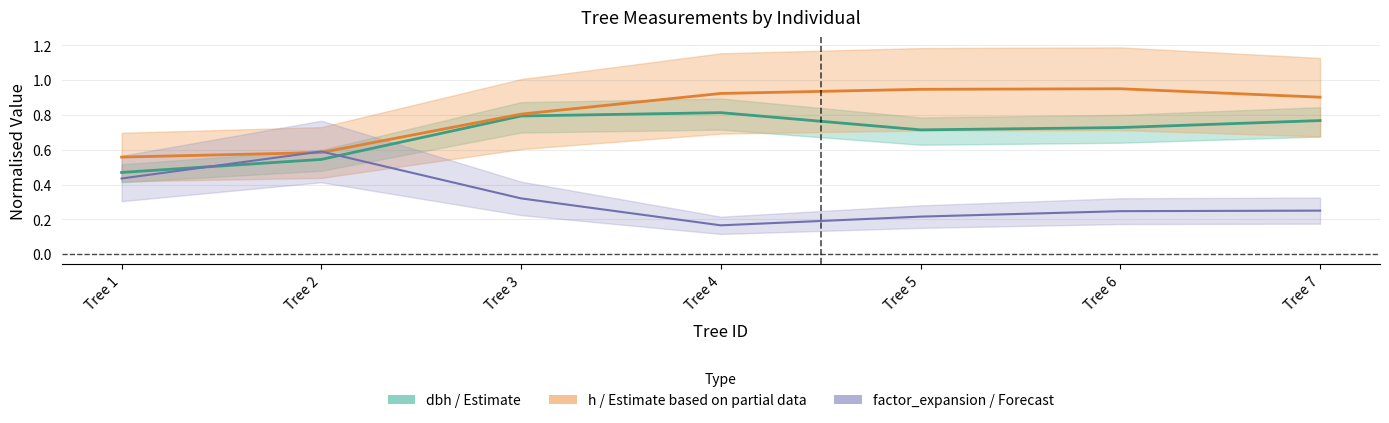

Which has a higher value, Tree 2 or Tree 1?

Tree 2